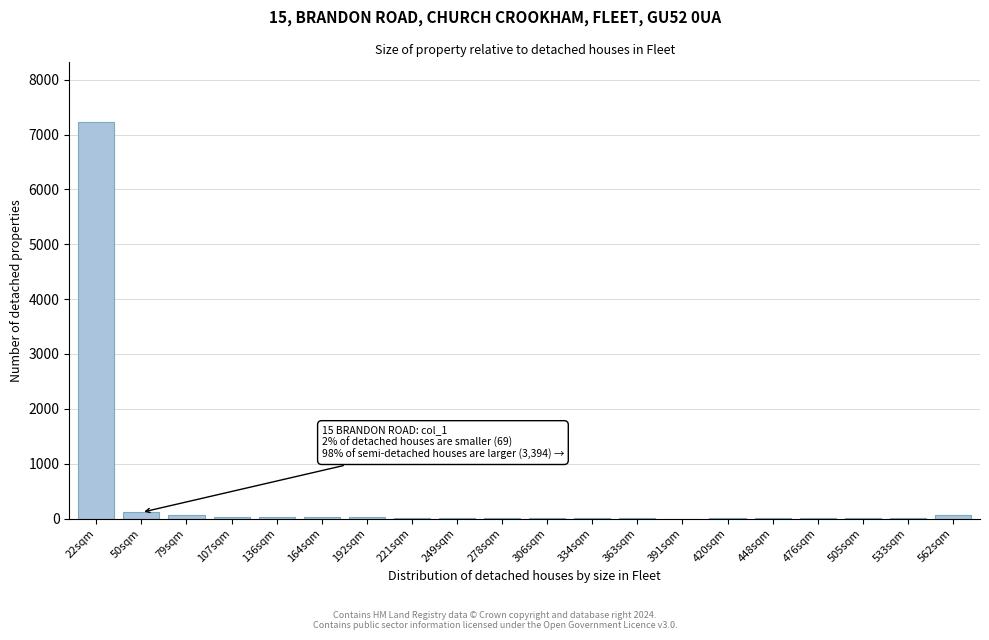

What is the sum of all values?

7641